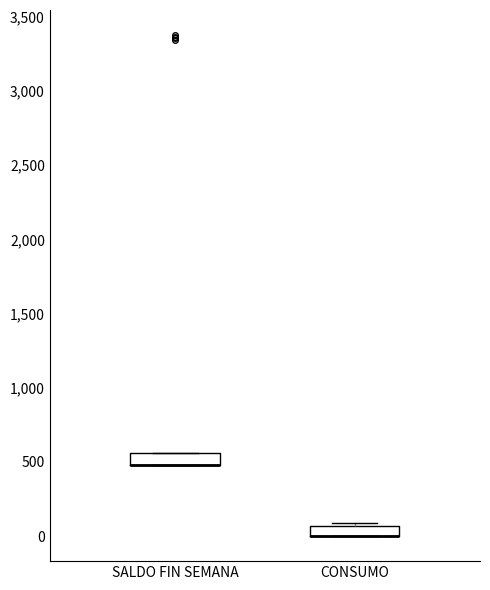

Where is the lower edge of the box for CONSUMO on the y-axis? The values are not printed on the chart, so give them approximately, as read against the axis.

0